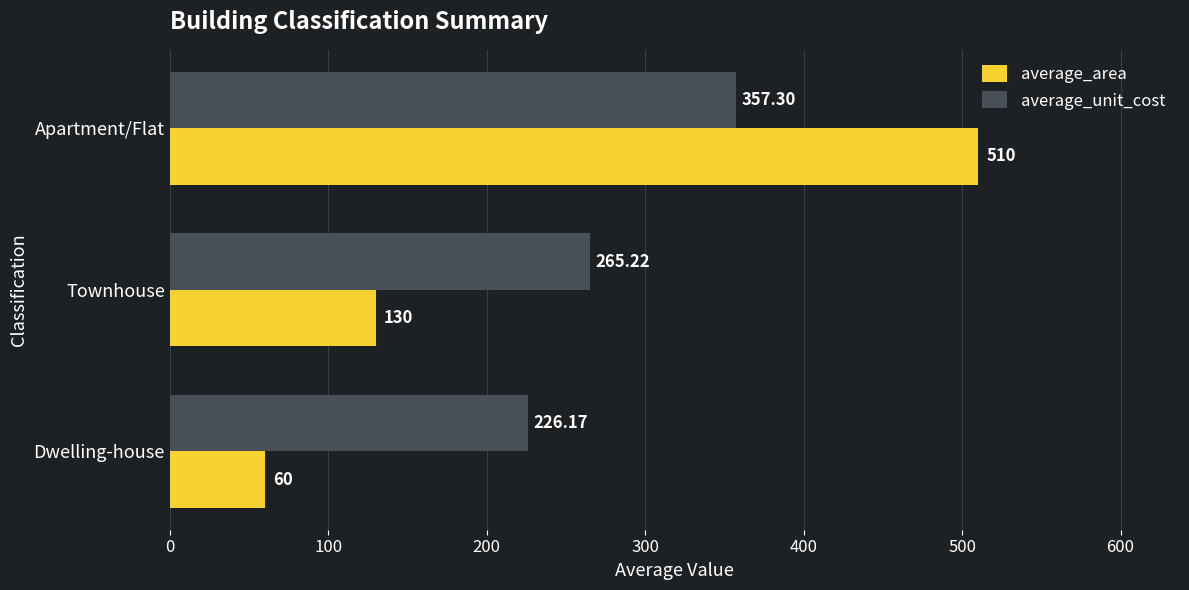

Rank the series by their average value, from lowest to highest.

average_area, average_unit_cost